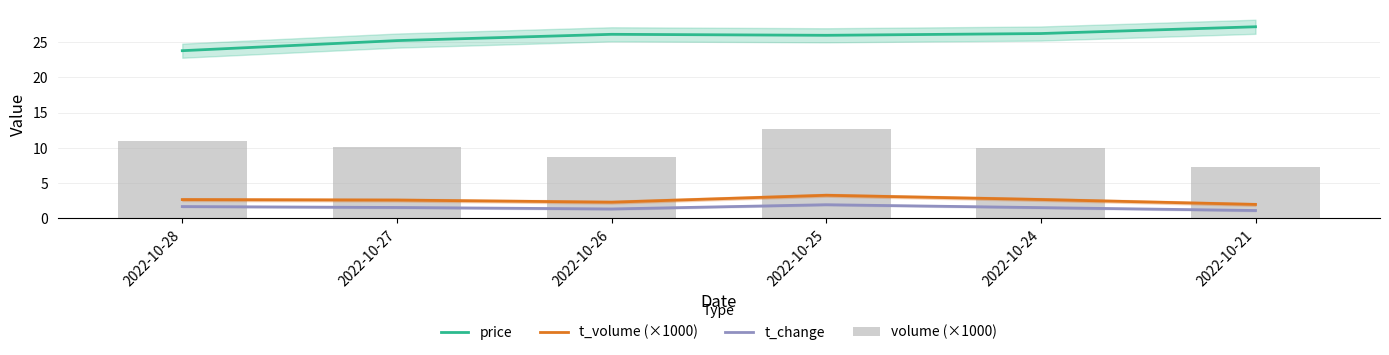

At which category is the sum across all series the highest?

2022-10-25